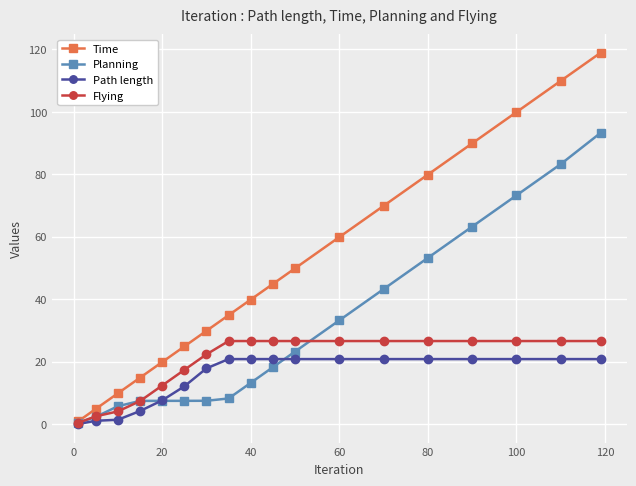

Rank the series by their maximum value, from highest to lowest.

Time, Planning, Flying, Path length